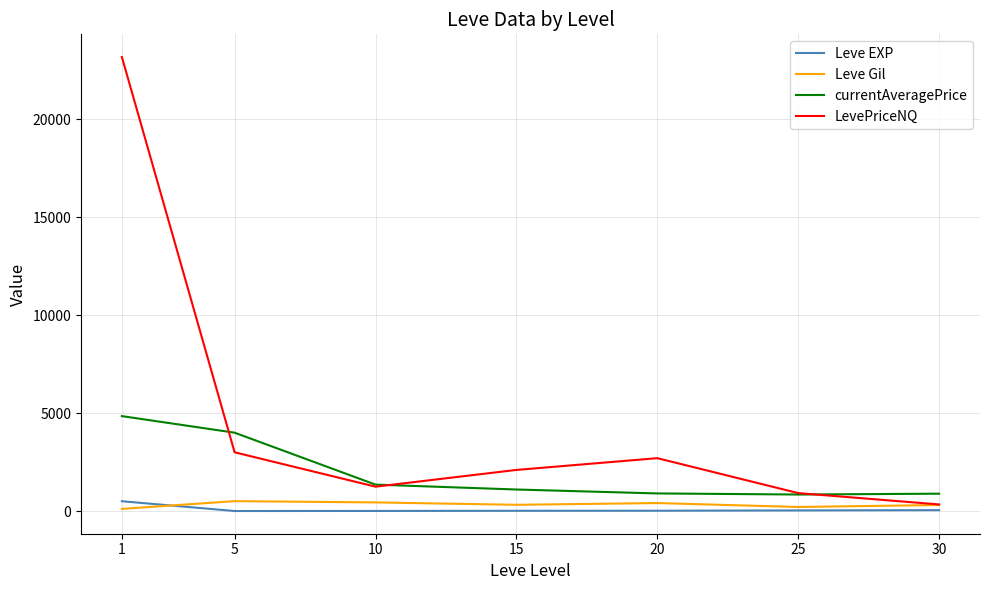

What is the lowest value of the currentAveragePrice series?

844.0